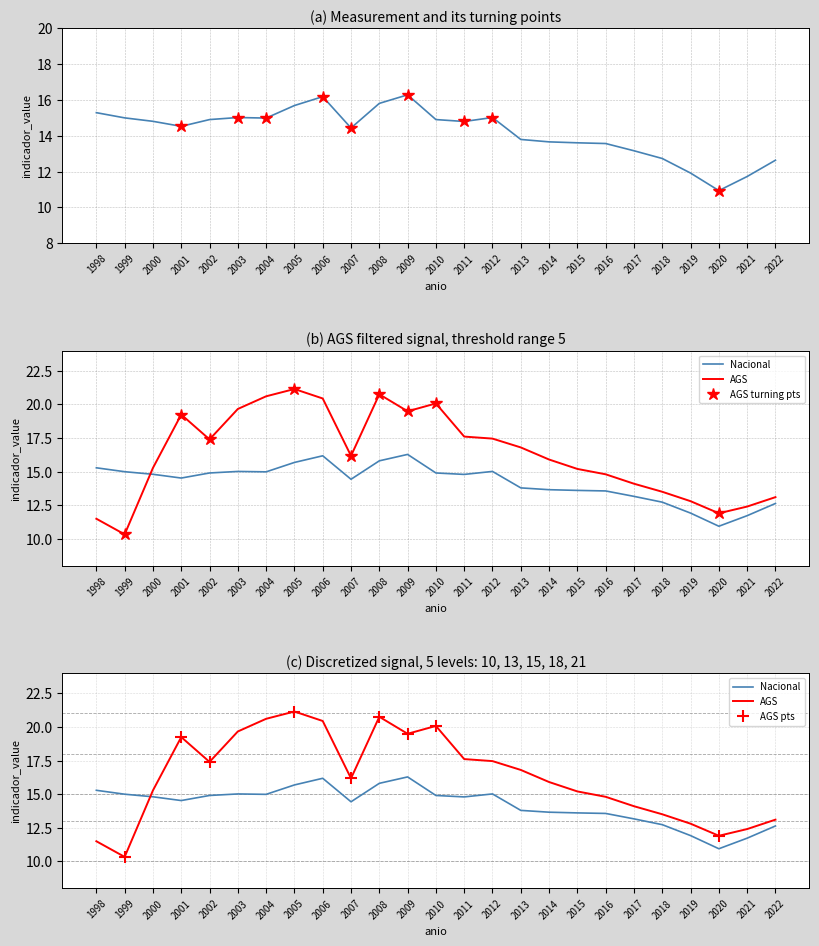

Read the AGS value at 2010.

20.1